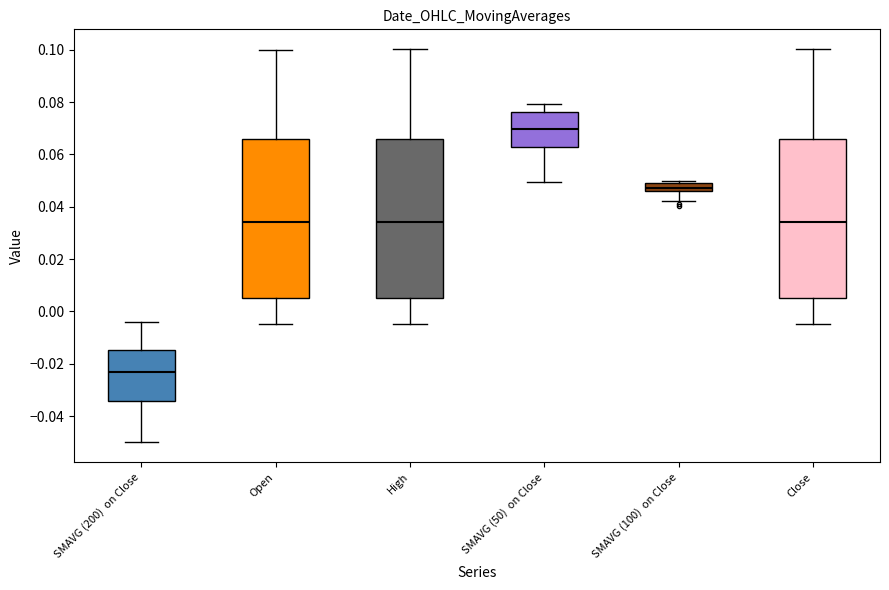

Which box has the highest median line?

SMAVG (50) on Close